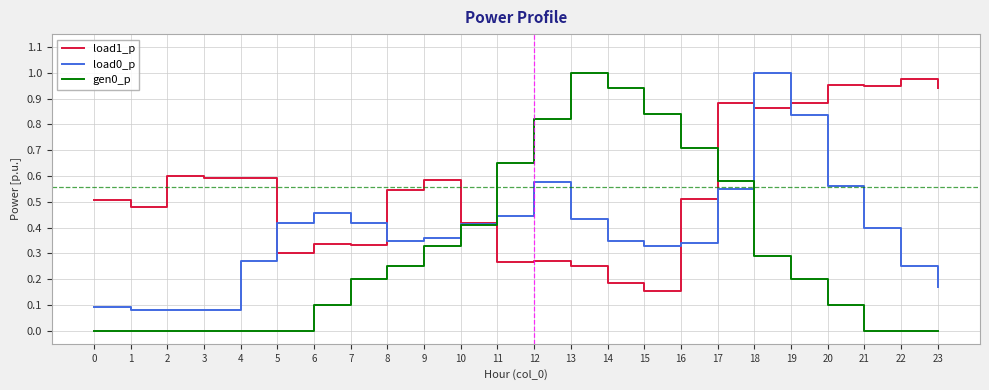

The load0_p series shows 0.1 at 16. True or false?

False